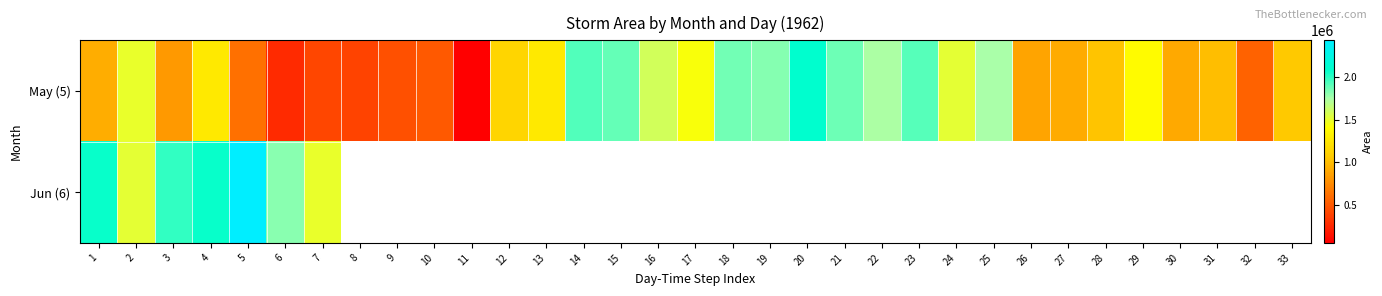

How many data points in May (5) are less than 1133125?

16